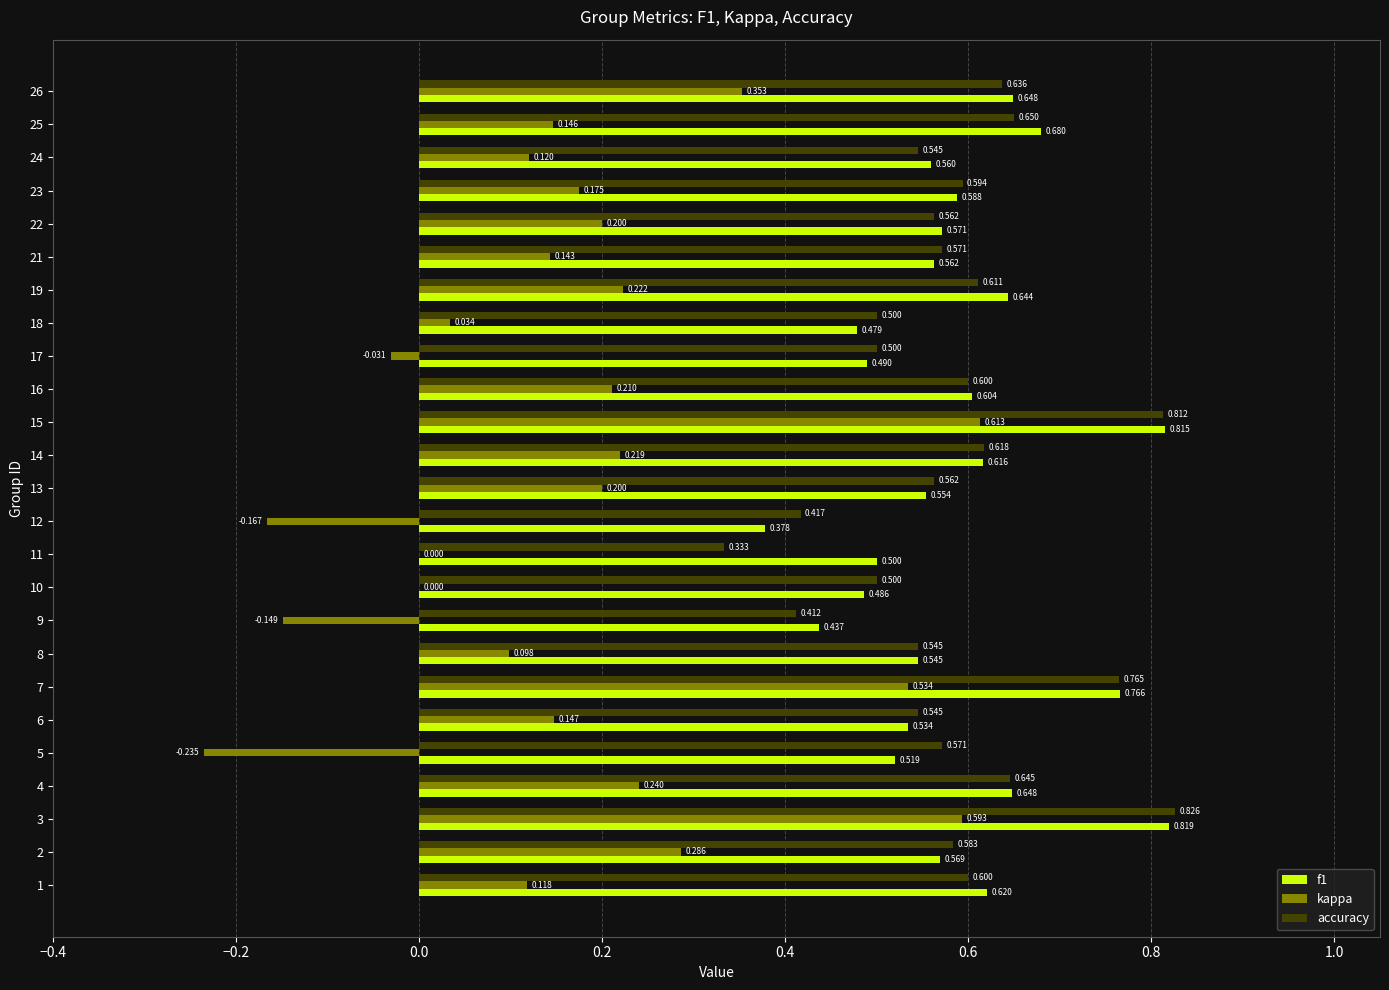

Which series changed the most between 11 and 18?

accuracy